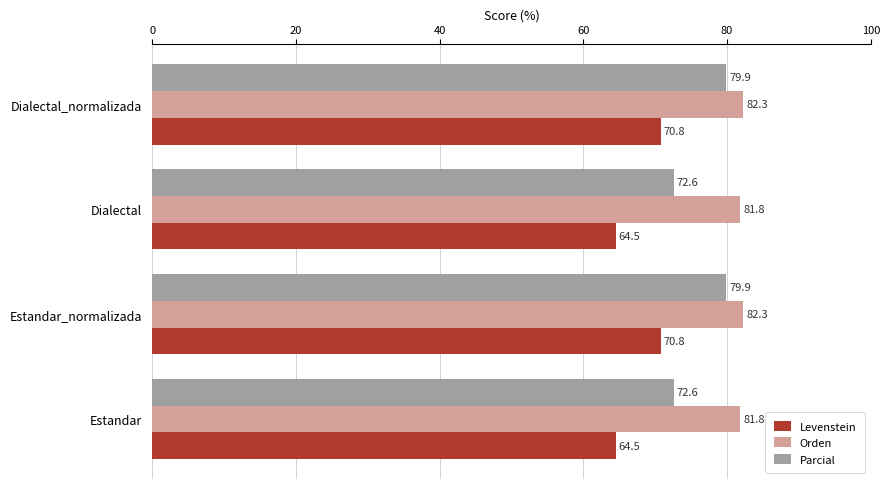

Which series has the largest range (max minus min)?

Parcial